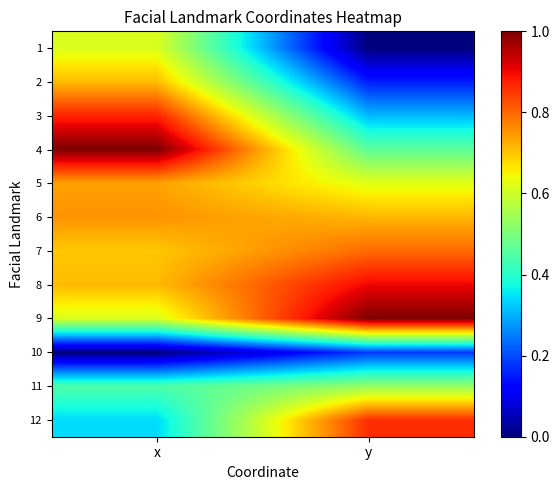

Reading left to right, what are all the values shown in this chart?

1: x=0.6	y=0.0
2: x=0.7	y=0.2
3: x=0.9	y=0.3
4: x=1.0	y=0.5
5: x=0.7	y=0.6
6: x=0.8	y=0.7
7: x=0.7	y=0.8
8: x=0.7	y=0.9
9: x=0.6	y=1.0
10: x=0.0	y=0.2
11: x=0.4	y=0.5
12: x=0.3	y=0.9